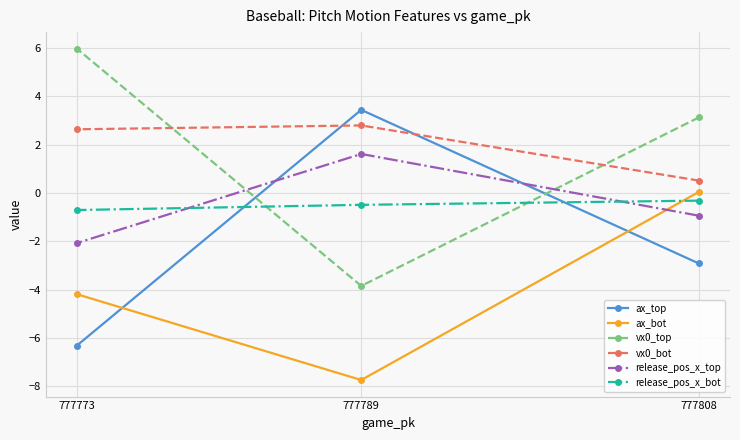

List the labels in order of vx0_bot value, largest first.

777789, 777773, 777808